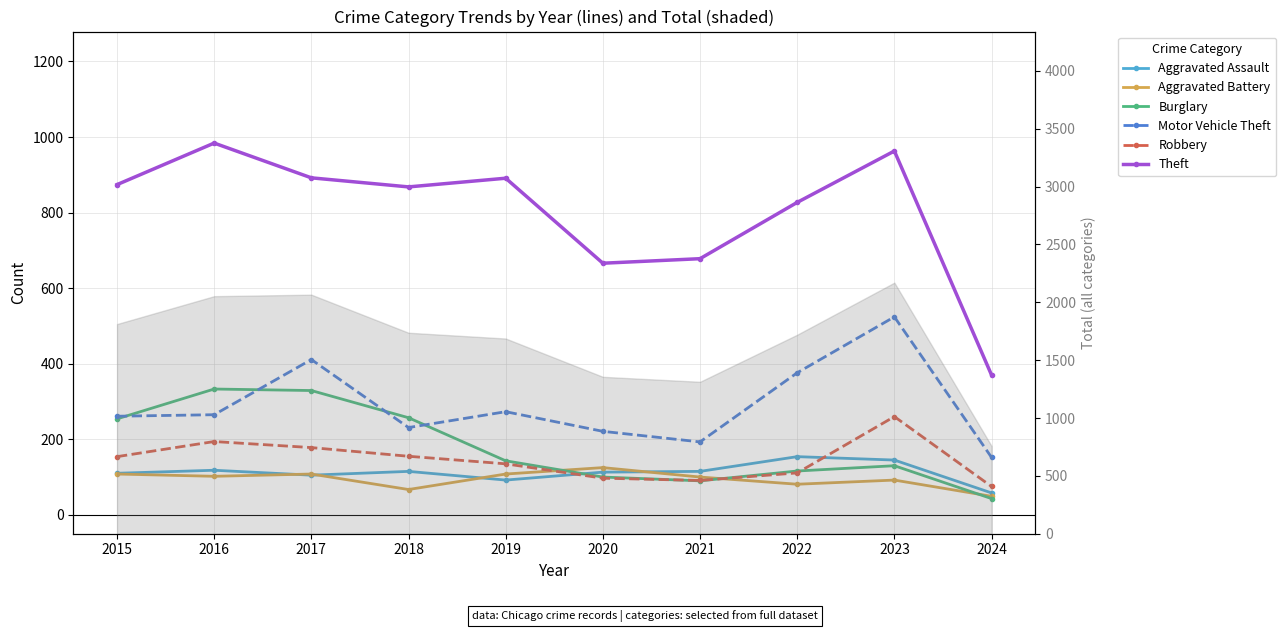

At which label does Aggravated Battery reach its peak?

2020